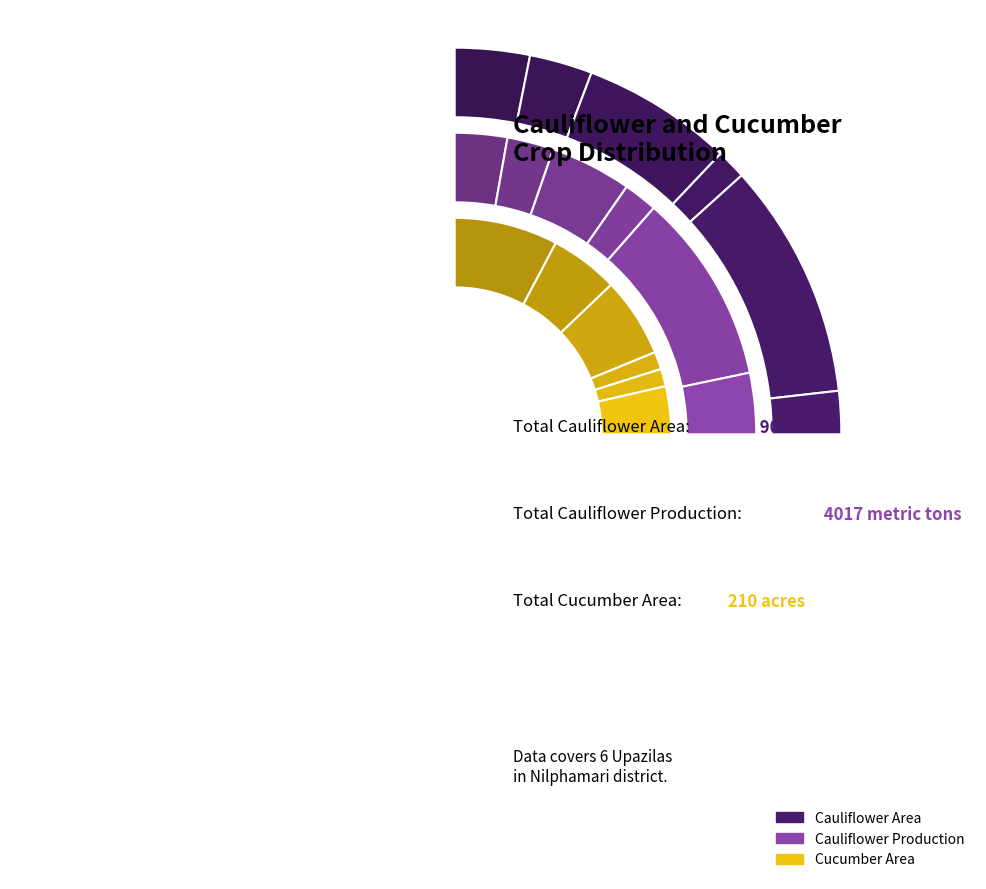

To the nearest percent, what is the difference between the Nilphamary Sadar and Kishorgonj slice percentages?

35%